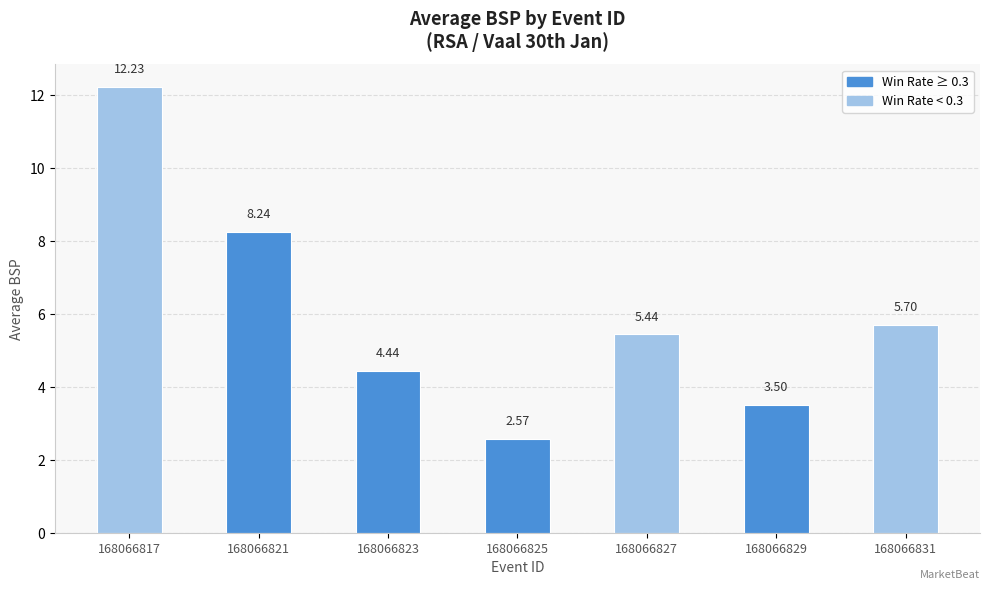

What is the average value?

6.0